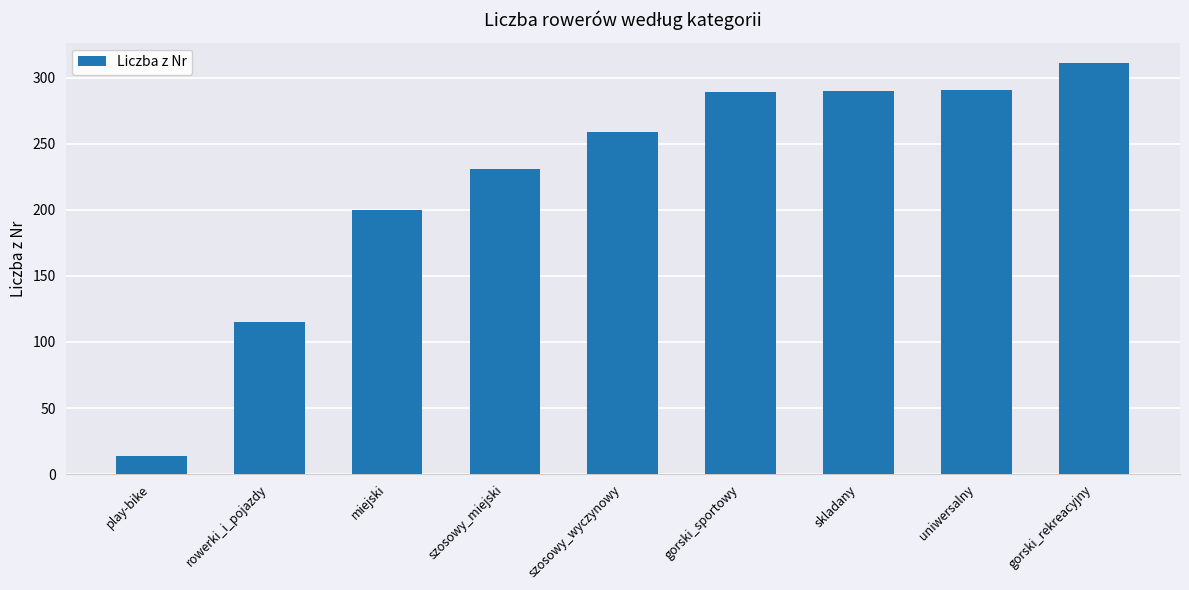

The chart shows a value of 14 at play-bike. True or false?

True